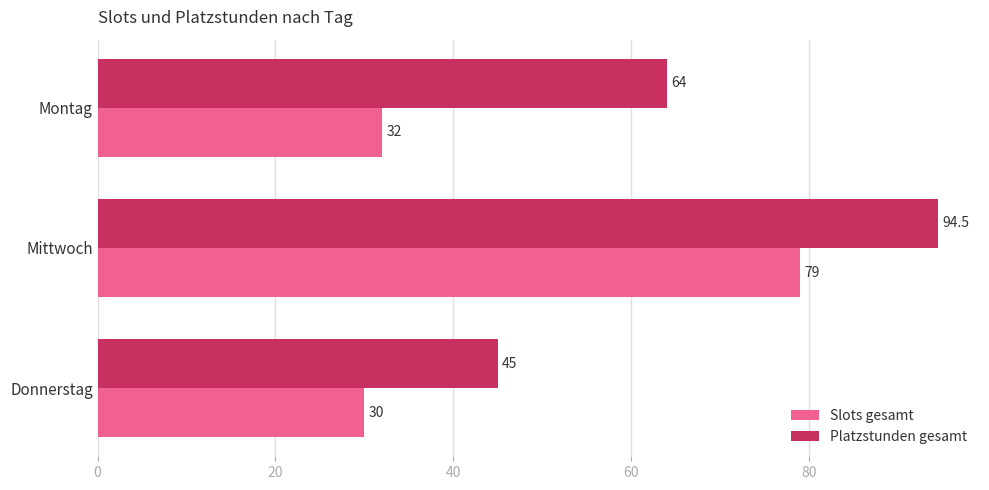

What are all the series names shown in the legend?

Slots gesamt, Platzstunden gesamt